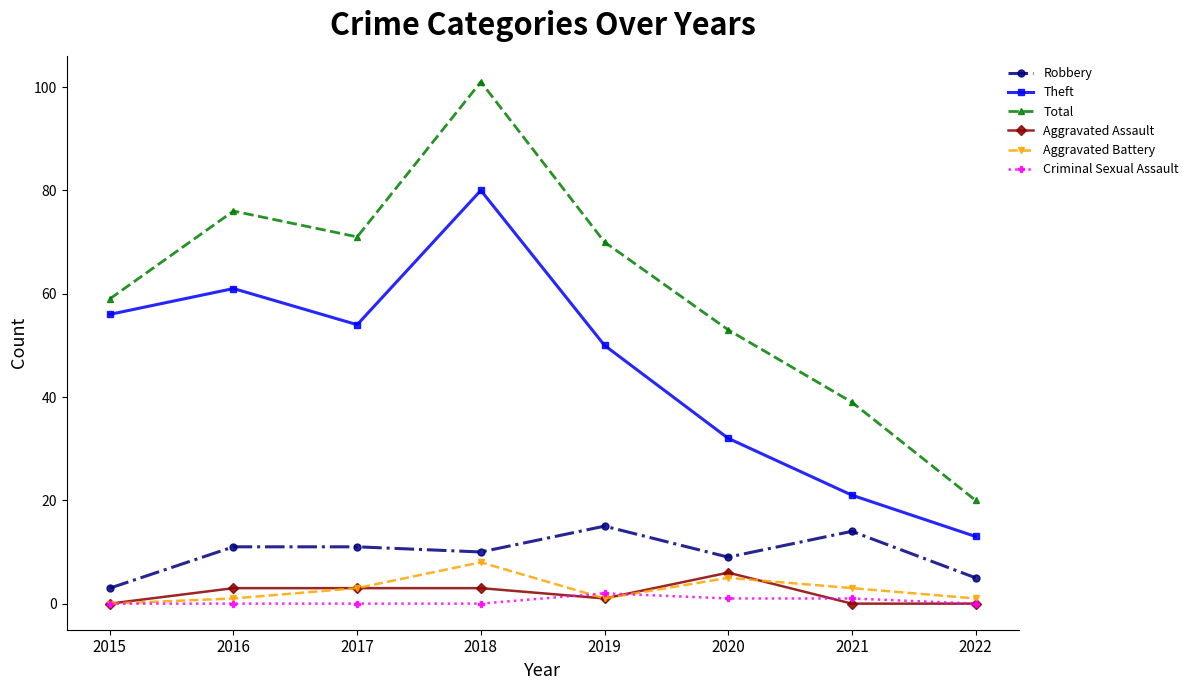

What are all the series names shown in the legend?

Robbery, Theft, Total, Aggravated Assault, Aggravated Battery, Criminal Sexual Assault